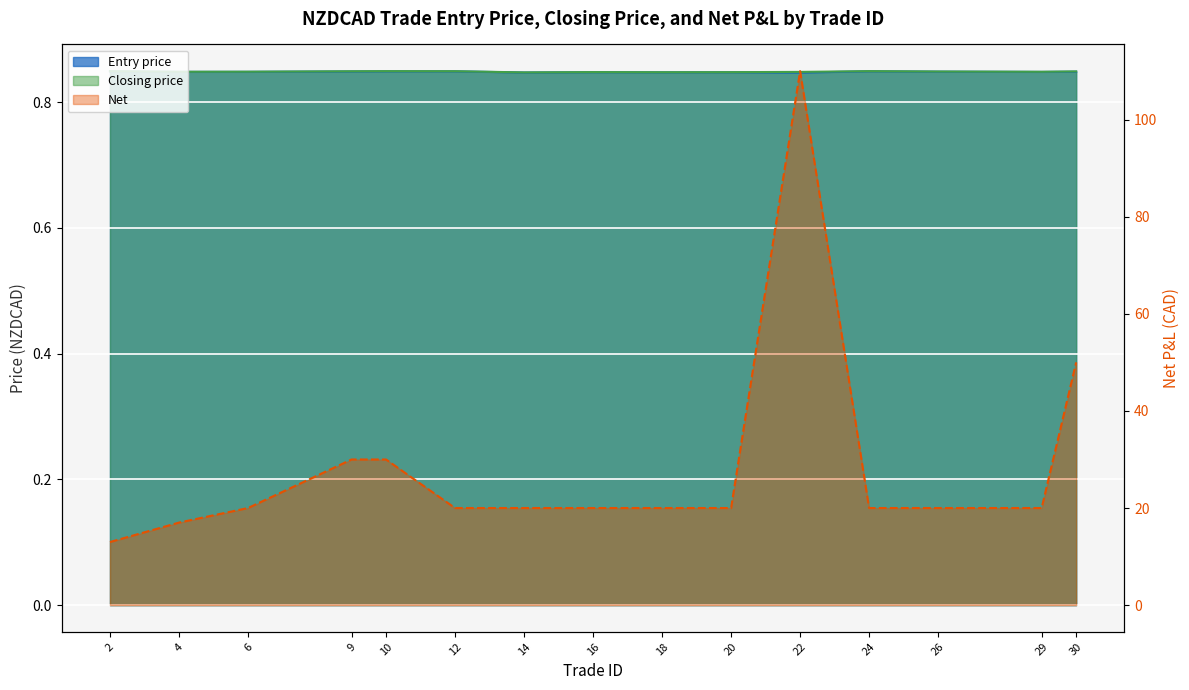

Reading left to right, extract all data points from this chart.

Entry price: 2=0.8	4=0.8	6=0.8	9=0.8	10=0.8	12=0.8	14=0.8	16=0.8	18=0.8	20=0.8	22=0.8	24=0.8	26=0.8	29=0.8	30=0.8
Closing price: 2=0.8	4=0.8	6=0.8	9=0.8	10=0.8	12=0.8	14=0.8	16=0.8	18=0.8	20=0.8	22=0.8	24=0.8	26=0.8	29=0.8	30=0.8
Net: 2=13.0	4=17.0	6=20.0	9=30.0	10=30.0	12=20.0	14=20.0	16=20.0	18=20.0	20=20.0	22=110.0	24=20.0	26=20.0	29=20.0	30=50.0